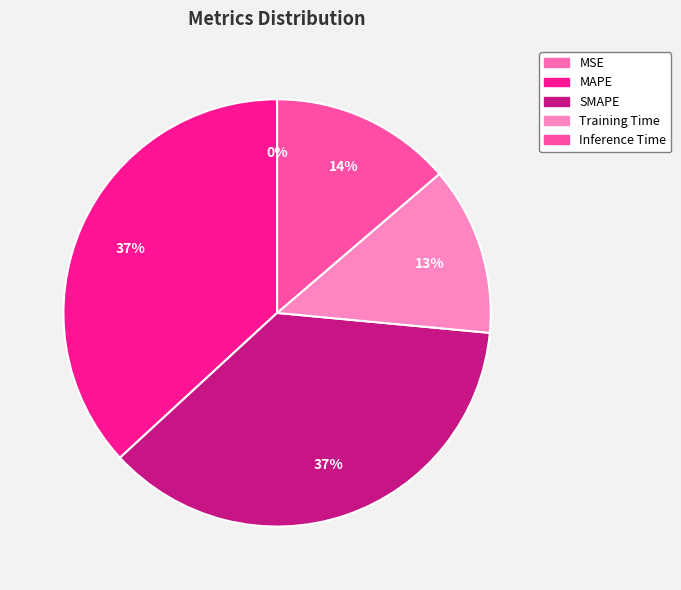

What is the largest slice in the pie chart?

MAPE